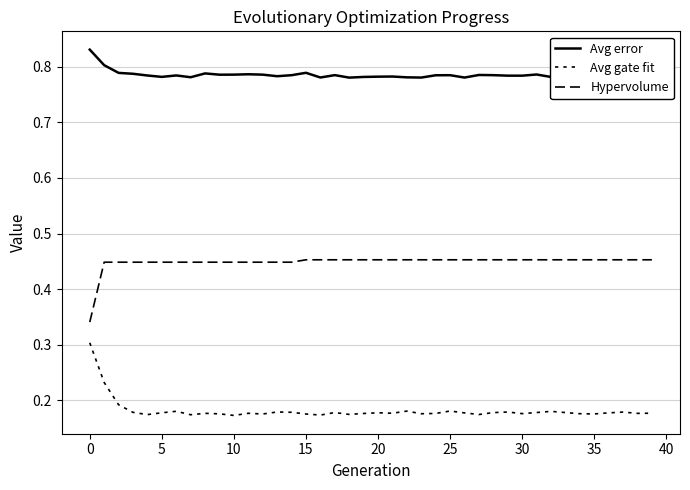

Count the number of data series in this chart.

3